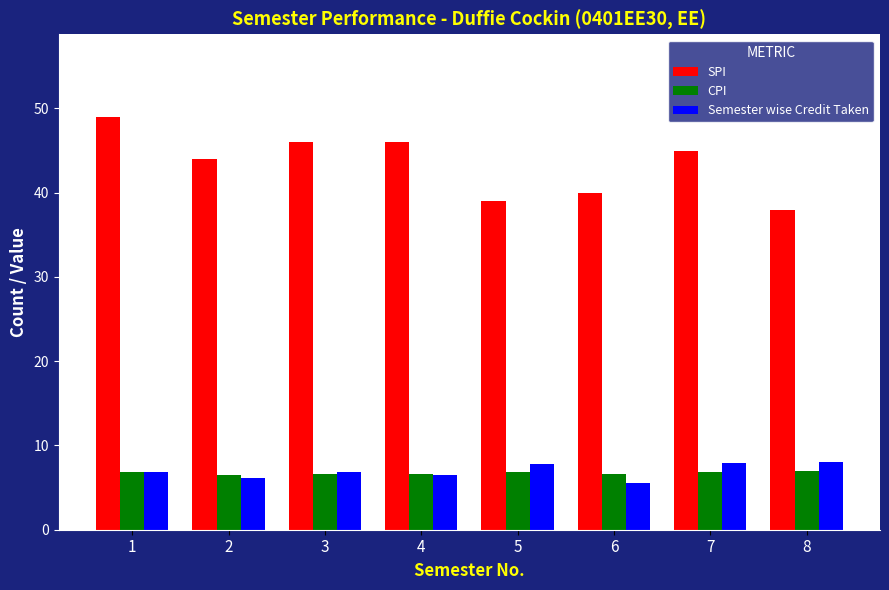

What is the total value across all series at 3?

59.5